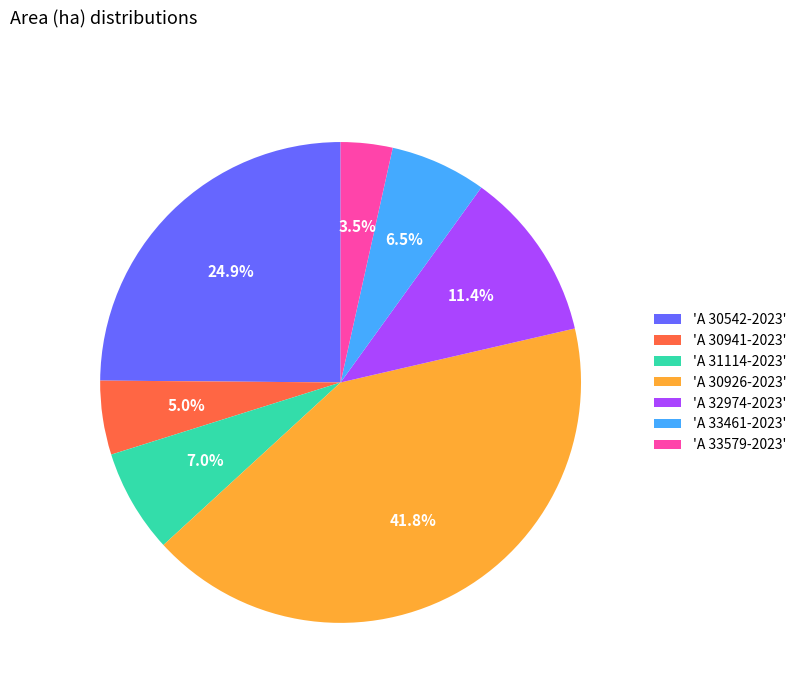

How many segments does this pie chart have?

7